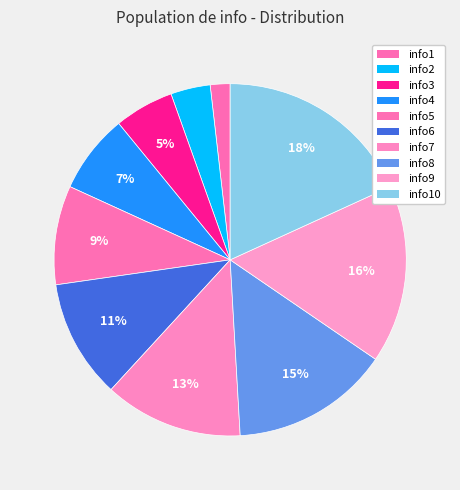

Which slice is the largest?

info10